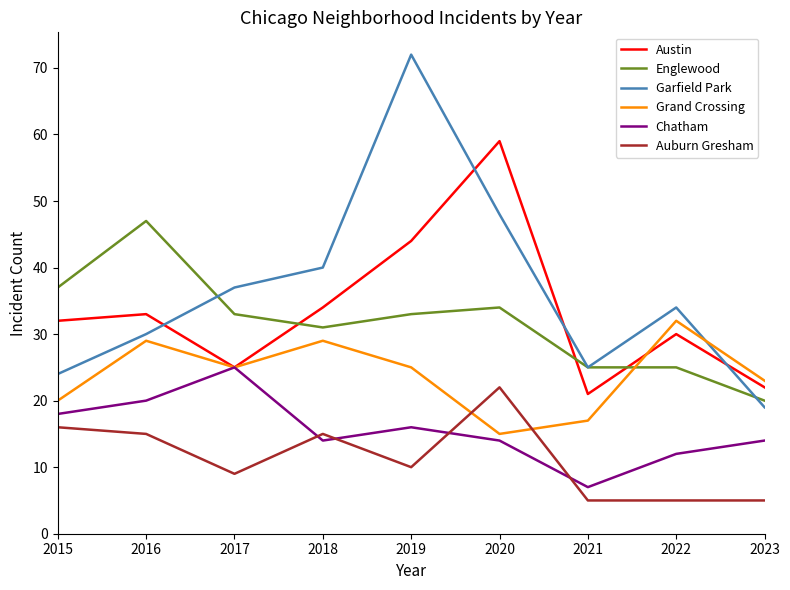

What is the greatest value displayed?

72